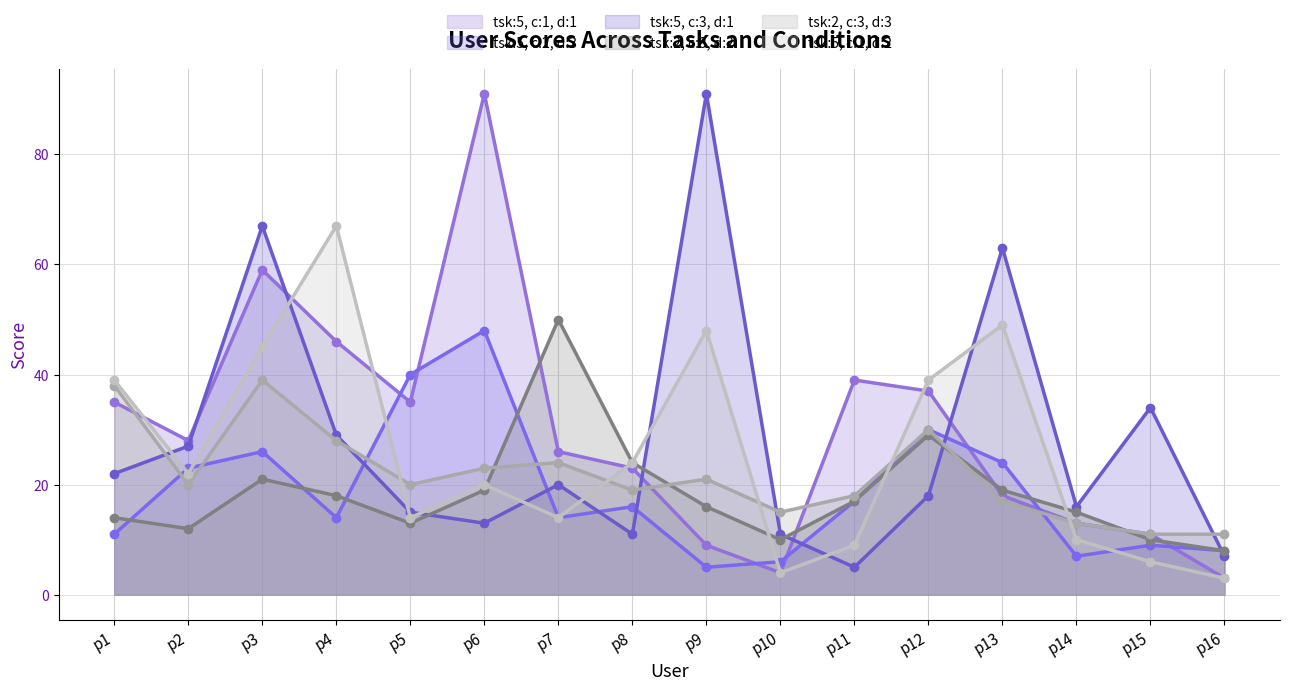

Between p3 and p8, which is larger?

p3